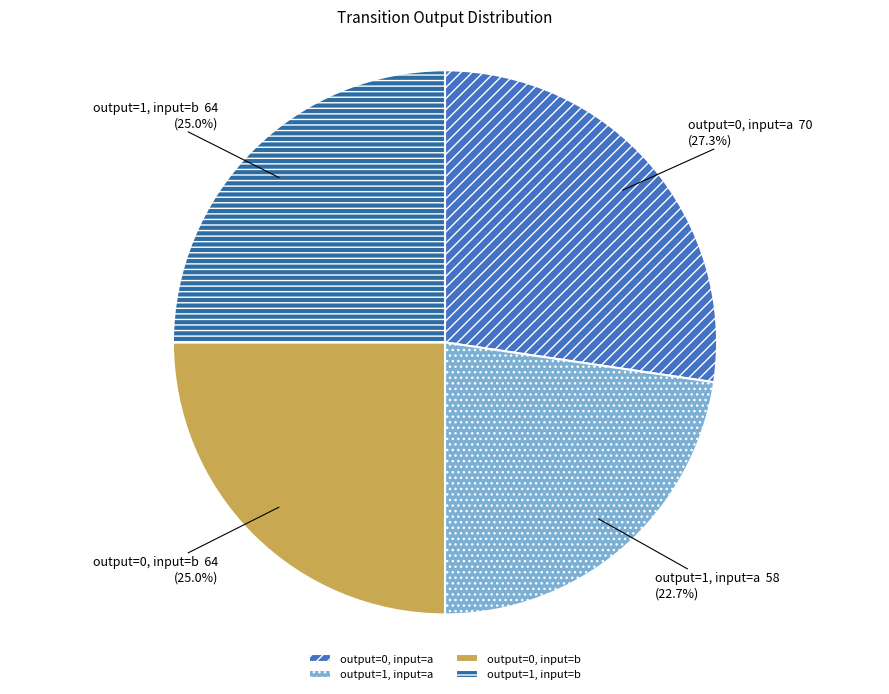

What is the ratio of the value at output=1, input=a to the value at output=0, input=b?

0.9